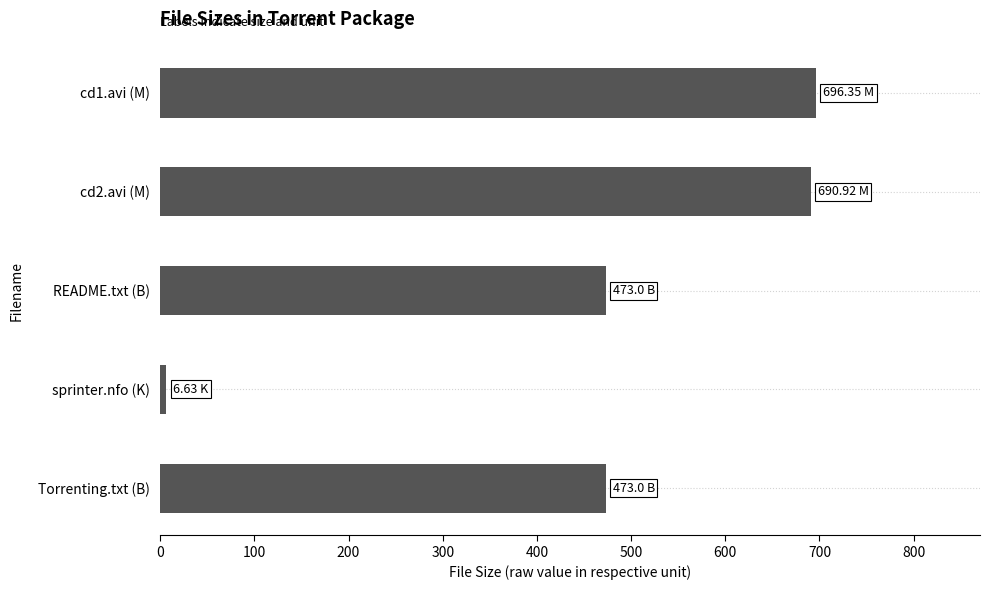

Between sprinter.nfo (K) and Torrenting.txt (B), which is larger?

Torrenting.txt (B)